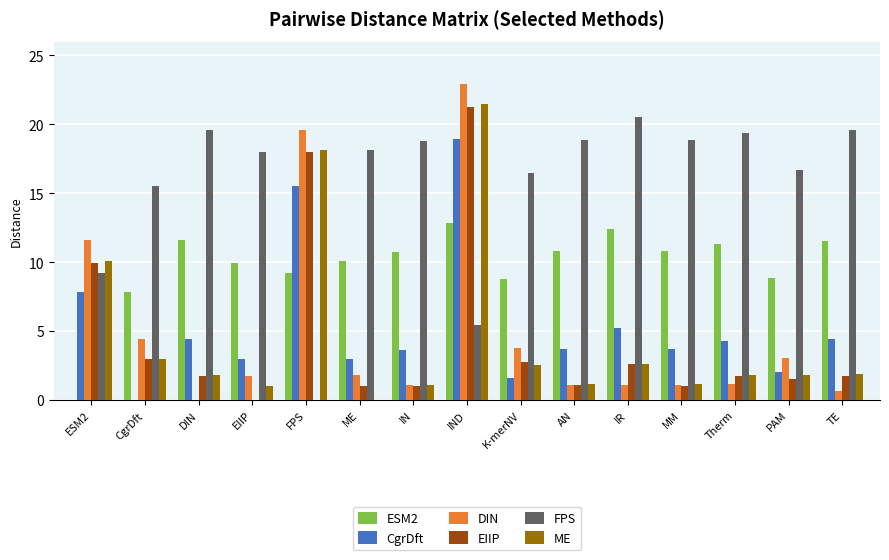

What is the sum of the CgrDft values at K-merNV and FPS?

17.1